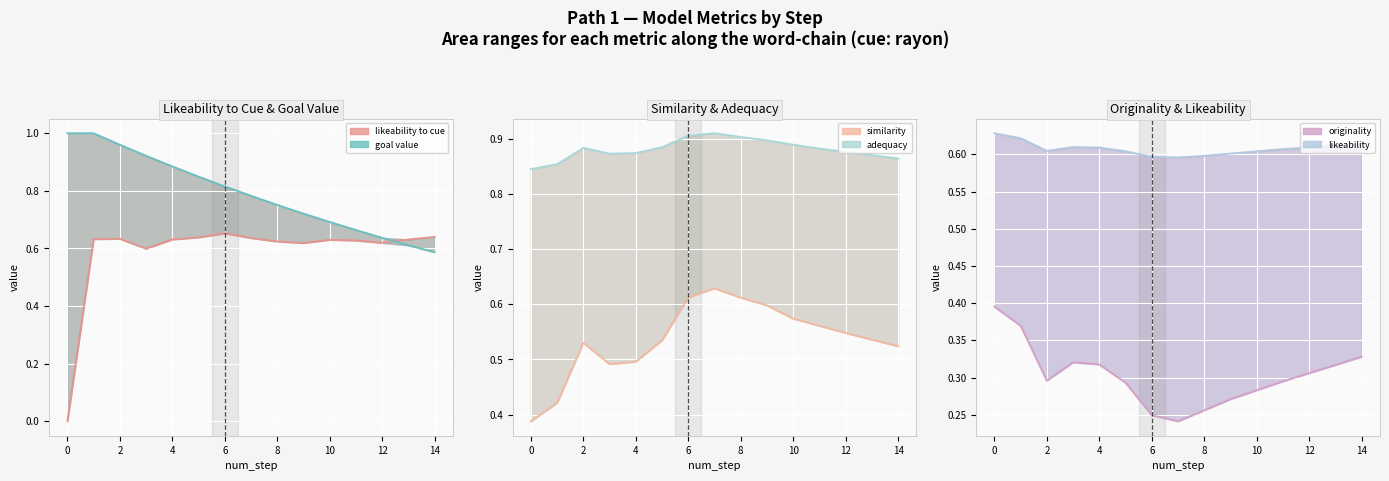

Which series changed the most between 1 and 11?

goal_value